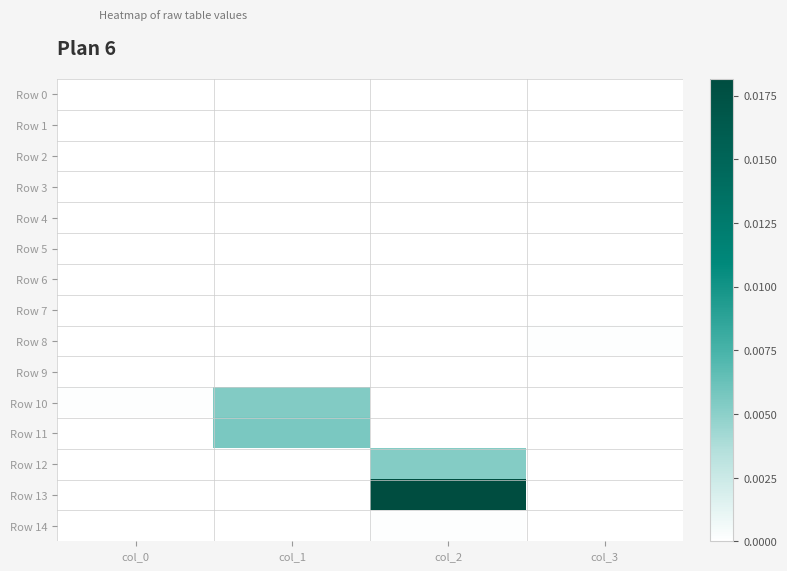

At which category is the sum across all series the highest?

col_2